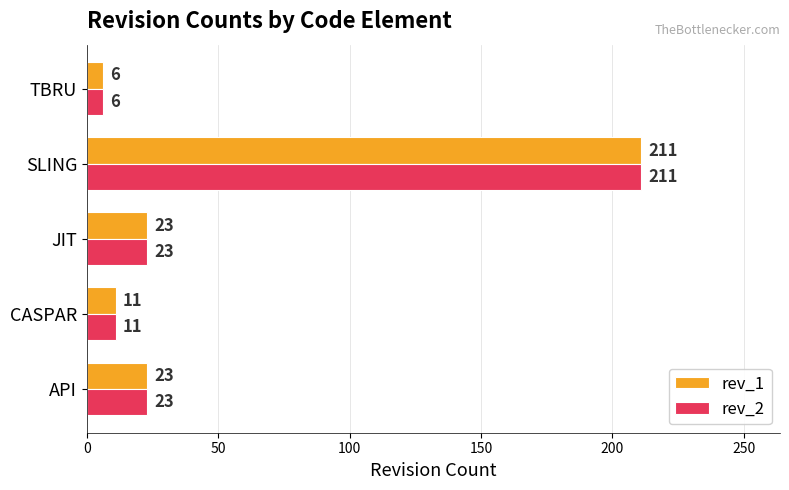

At which category is the sum across all series the highest?

SLING